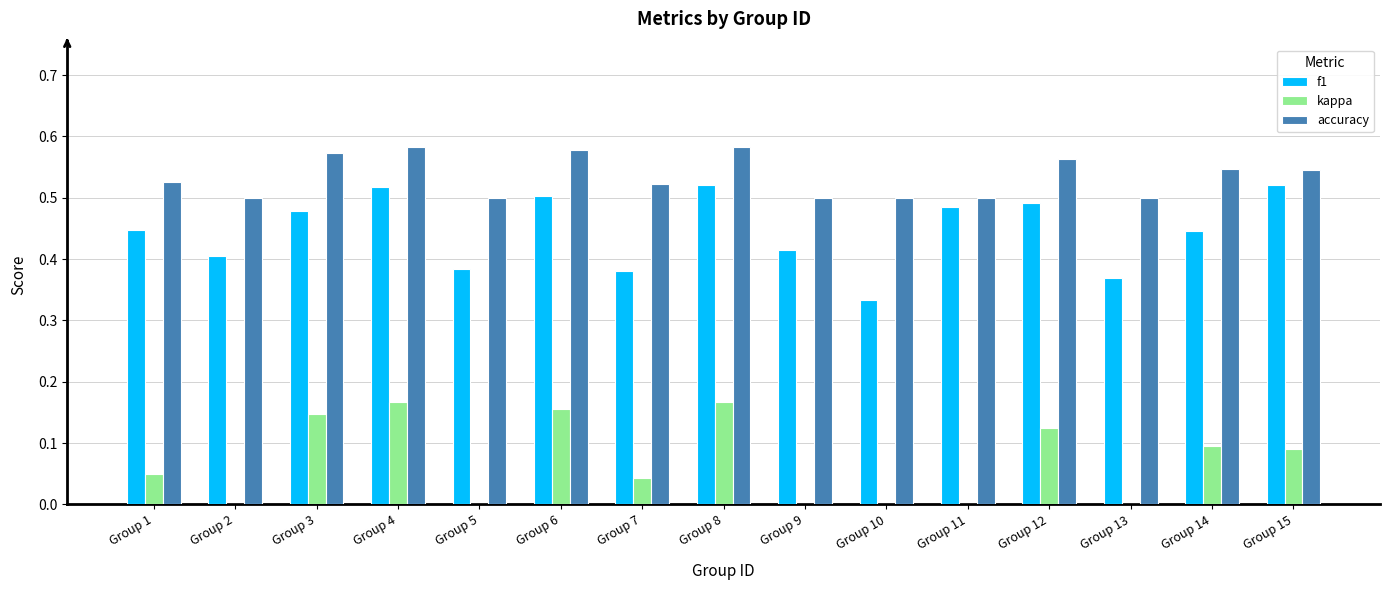

The value of f1 at Group 9 is 0.4. True or false?

True